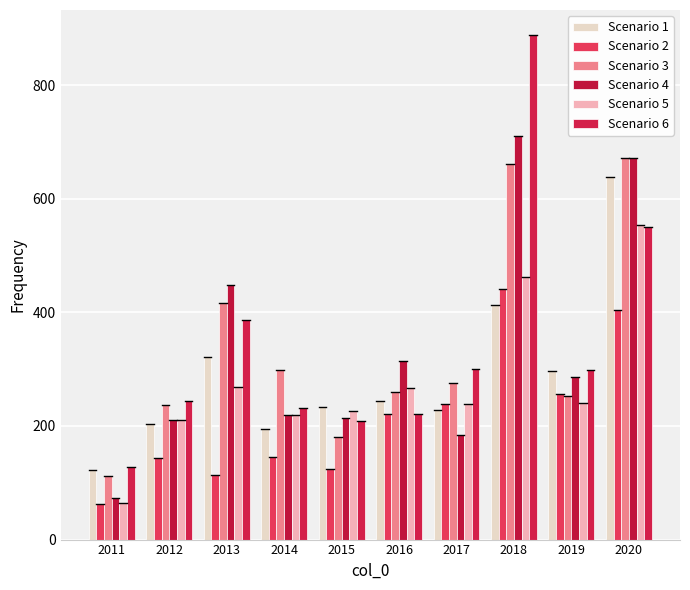

Is it true that Scenario 3 equals 237 at 2012?

True